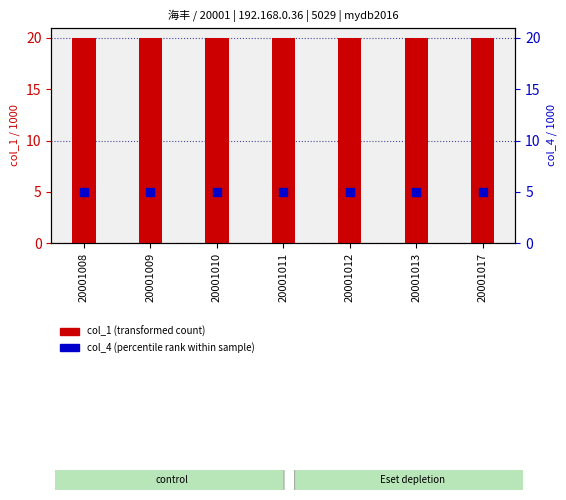

At how many categories does at least one series exceed 10?

7